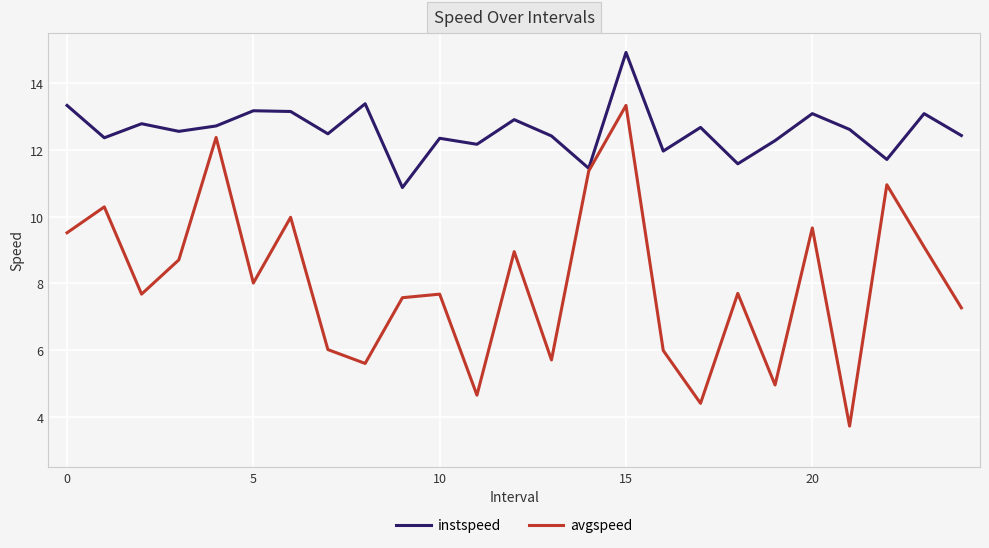

What is the maximum value shown in the chart?

14.9